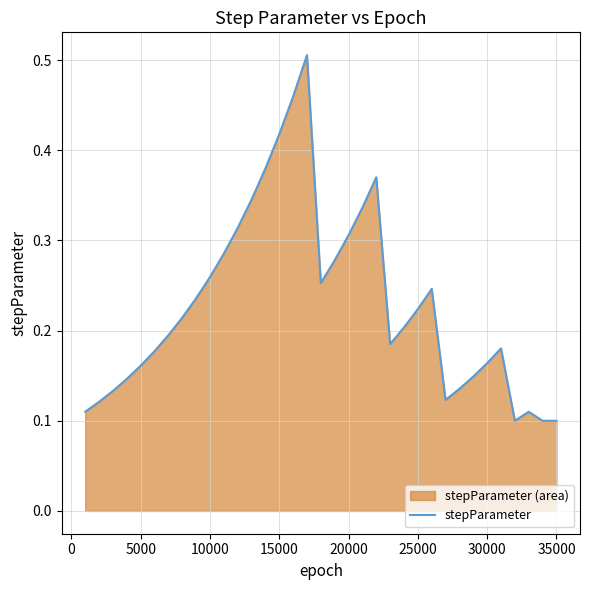

What is the value of the 5th point from the left?

0.2